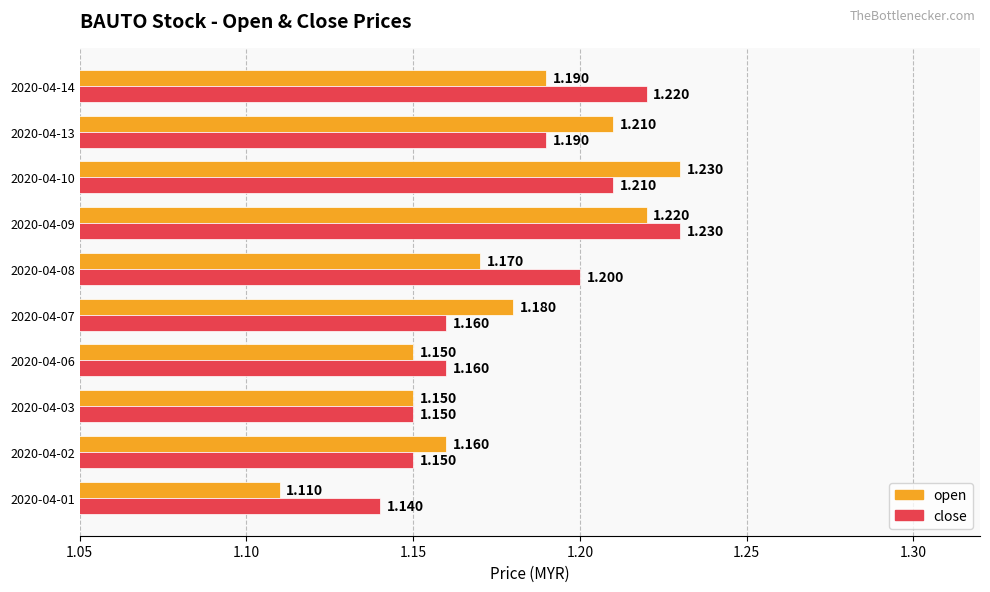

Which series has the largest total across all categories?

close